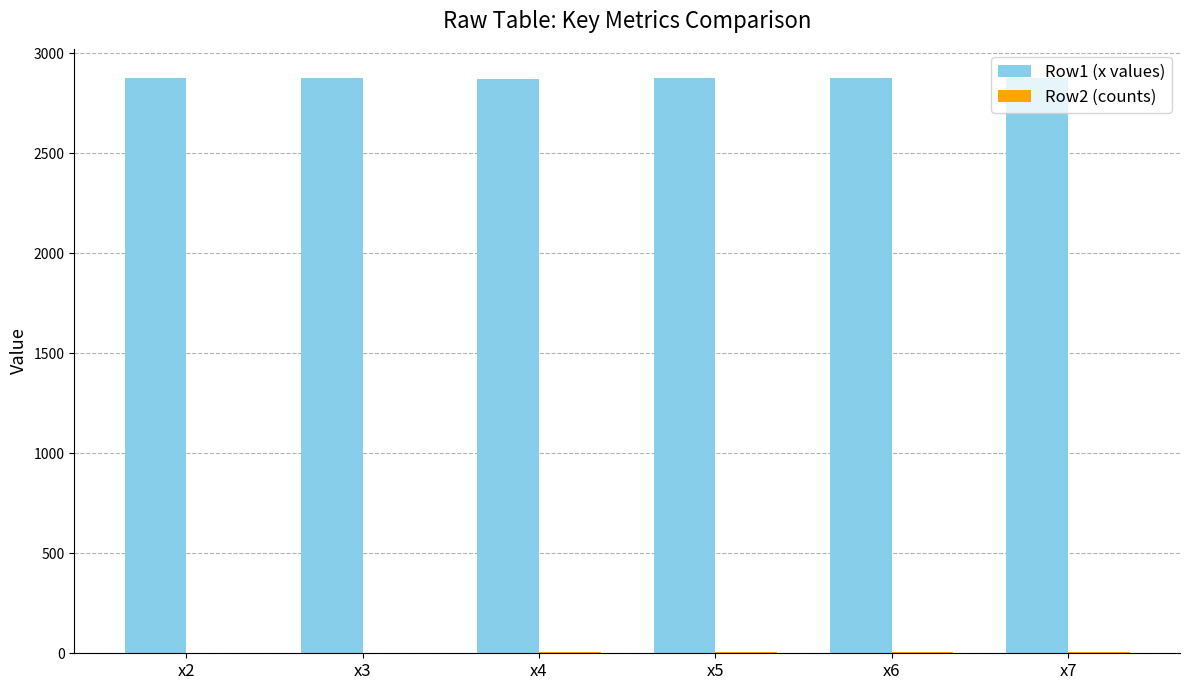

Which series has the largest total across all categories?

Row1 (x values)